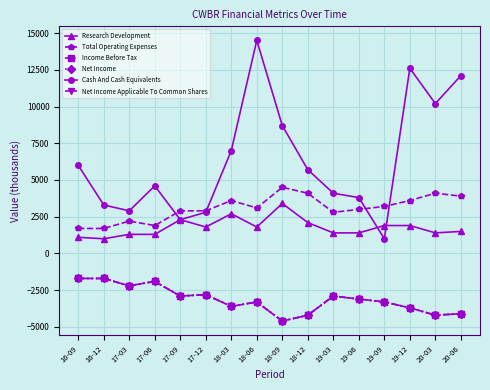

What is the difference between the Income Before Tax values at 18-09 and 18-03?

1000